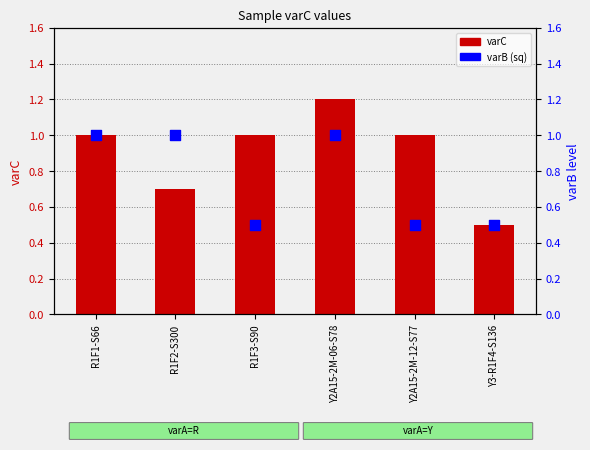

What is the change in value from R1F2-S300 to Y2A15-2M-06-S78?

+0.5